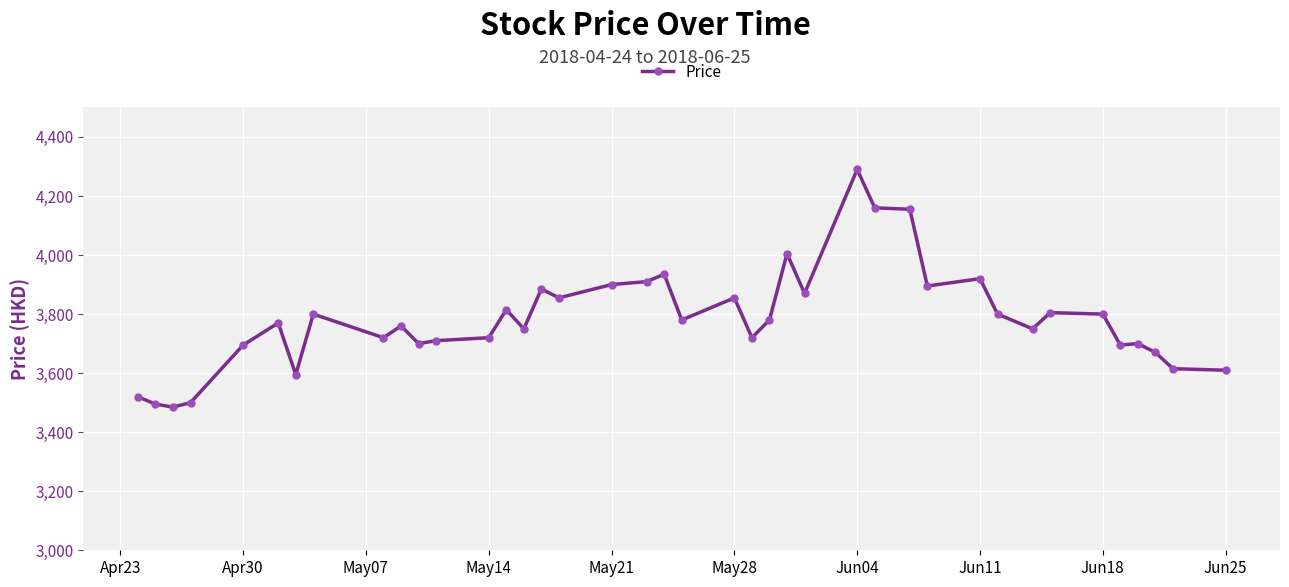

What is the smallest value displayed?

3485